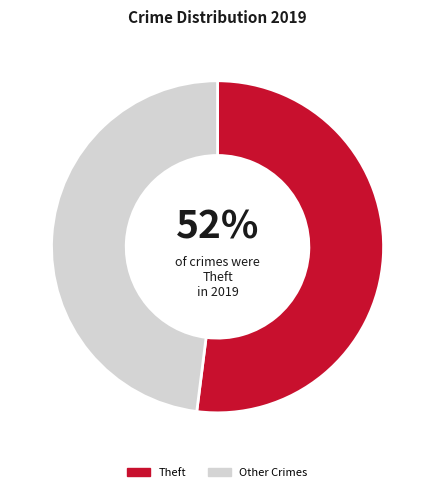

To the nearest percent, what is the average slice percentage?

50%